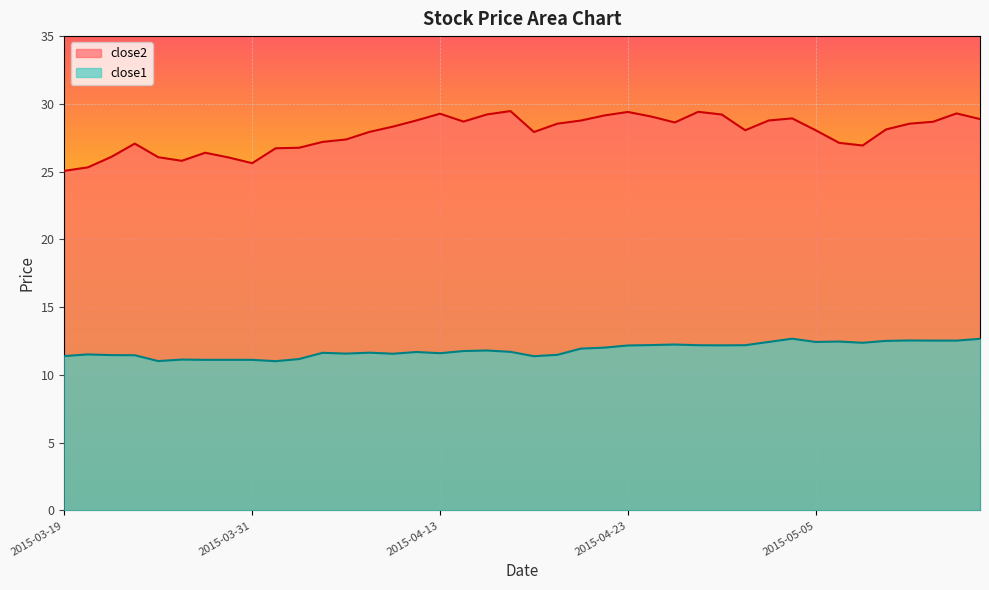

What is the label of the 38th point from the right?

2015-03-23